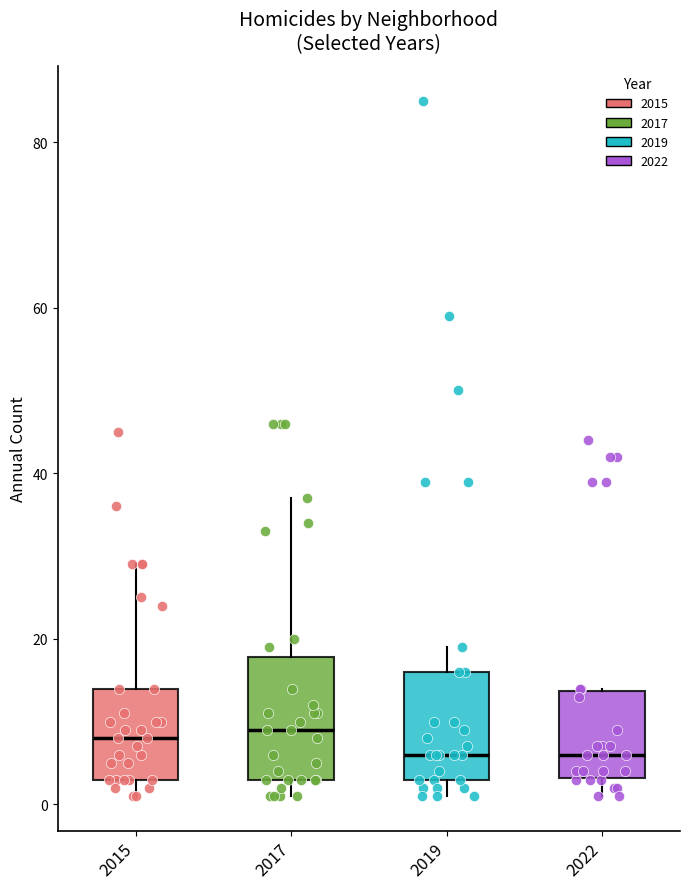

Reading left to right, read every box against the y-axis: the position of its median line, the range the box covers, and the ends of its whiskers. The values are not printed on the chart, so give them approximately, as read against the axis.

2015: median 8, box 4 to 14, whiskers 2 to 30
2017: median 10, box 4 to 18, whiskers 2 to 38
2019: median 6, box 4 to 16, whiskers 2 to 20
2022: median 6, box 4 to 14, whiskers 2 to 14